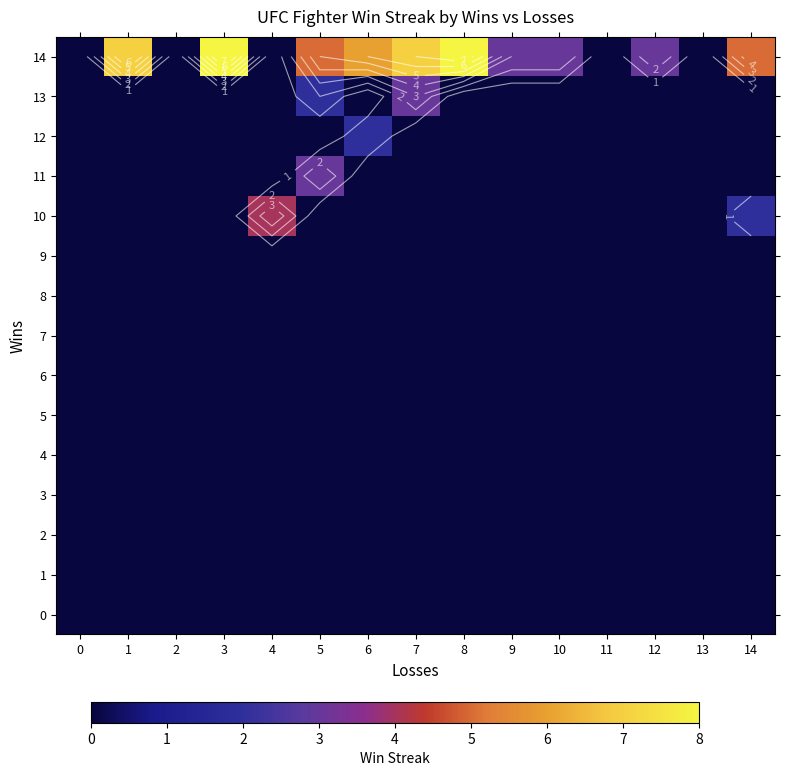

Which has a higher value, 12 or 13?

12